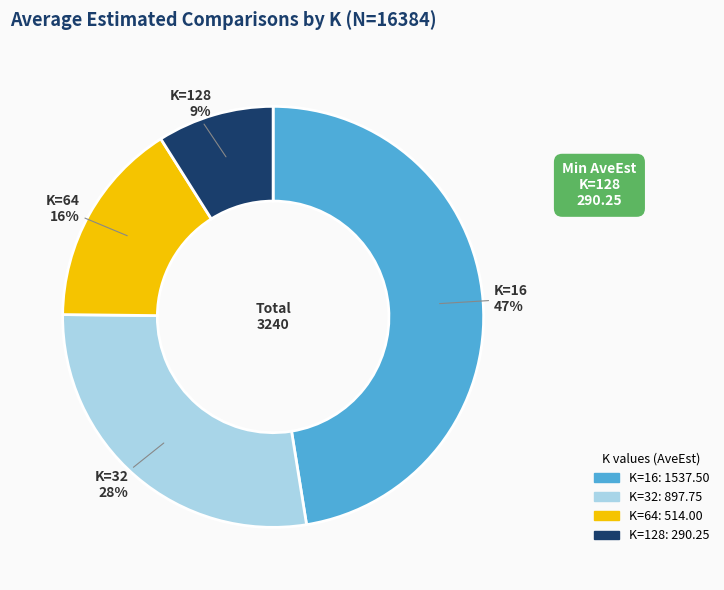

Does K=16 account for over 50% of the chart?

No